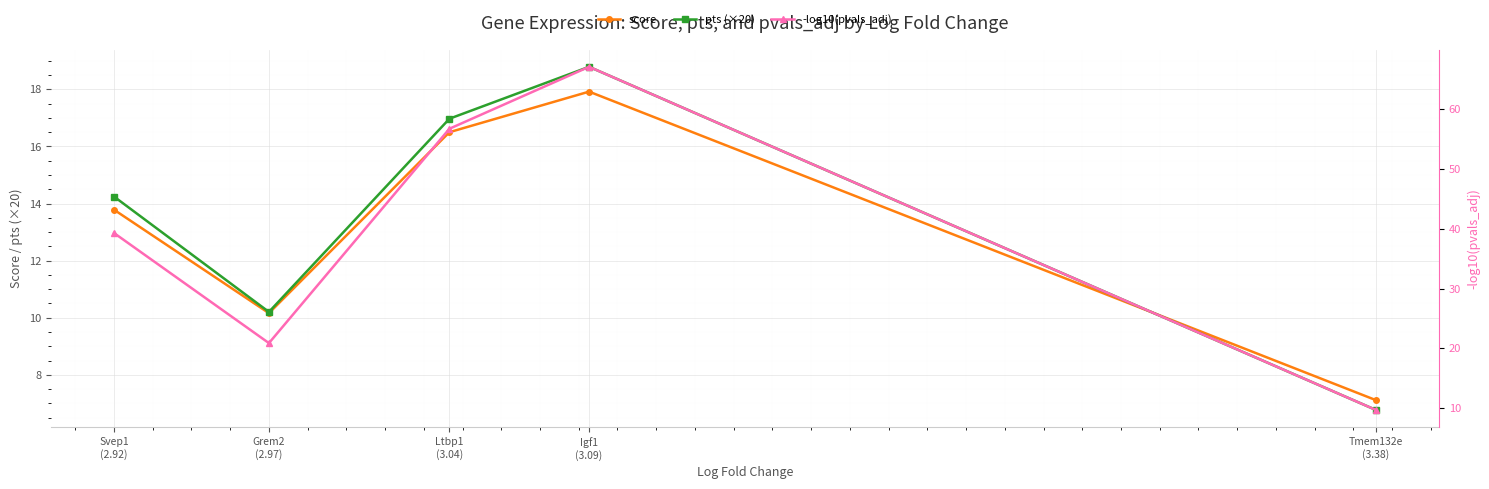

Where does the -log10(pvals_adj) series first go above 39?

Igf1
(3.09)